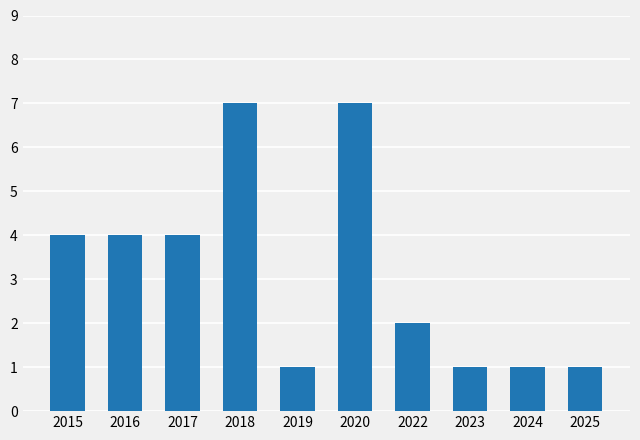

Is it true that the value at 2015 is 2?

False